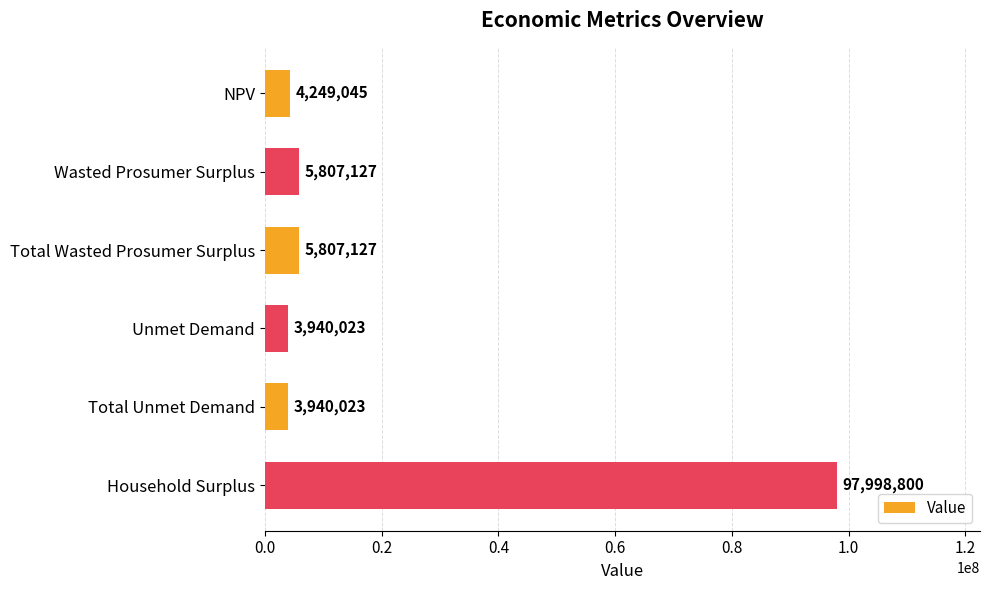

Between Total Wasted Prosumer Surplus and Total Unmet Demand, which is larger?

Total Wasted Prosumer Surplus